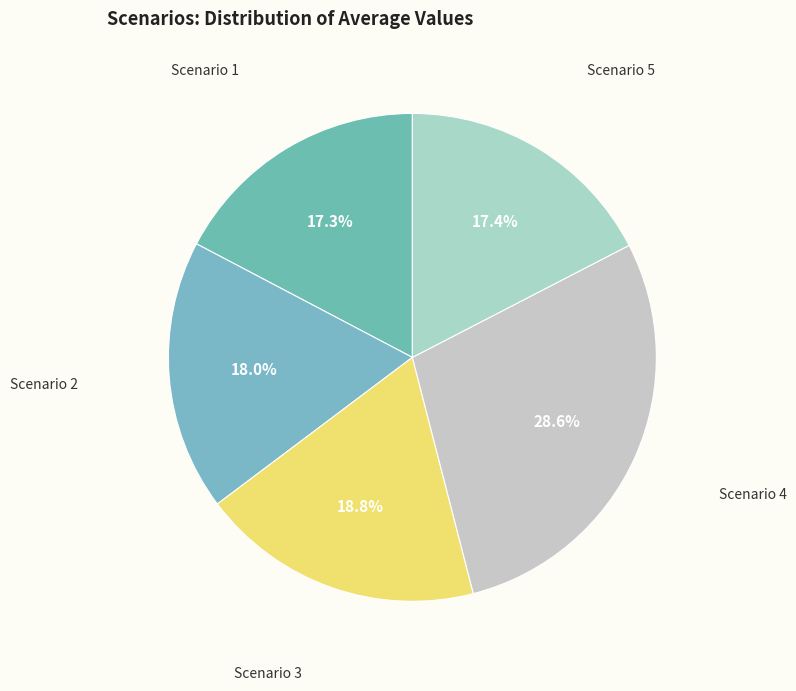

How many segments does this pie chart have?

5